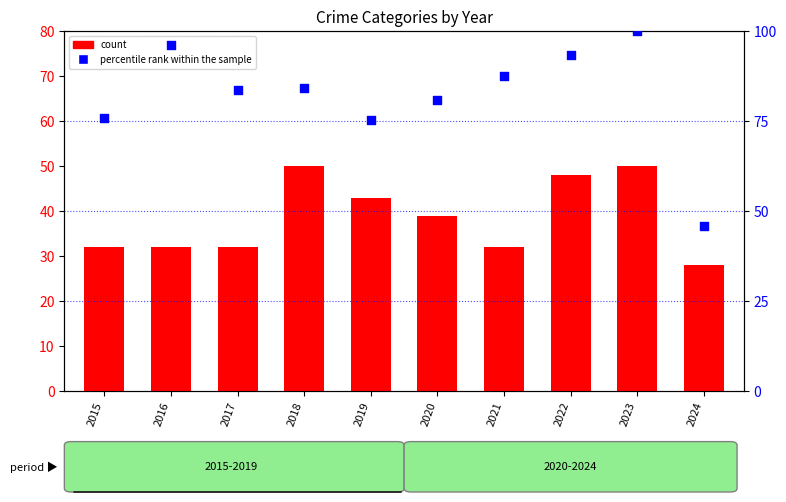

Is the value of count at 2019 greater than the value of percentile rank within the sample at 2020?

No